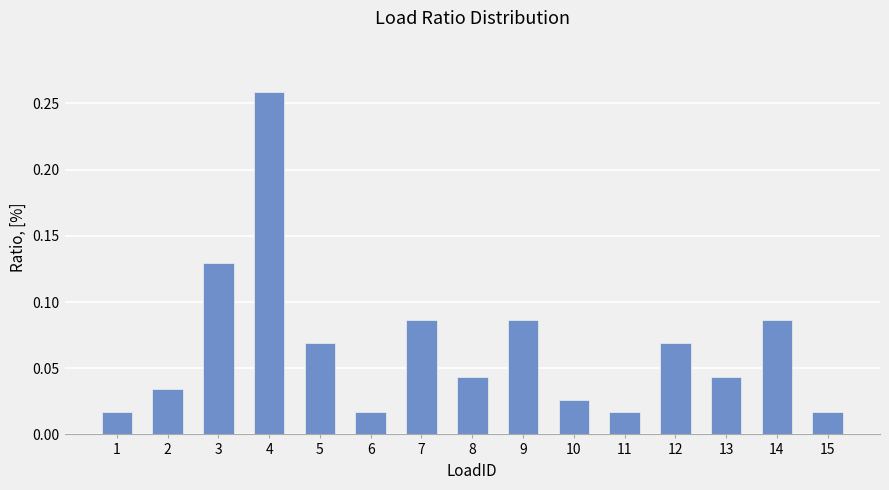

Which category has the highest value across all series?

4